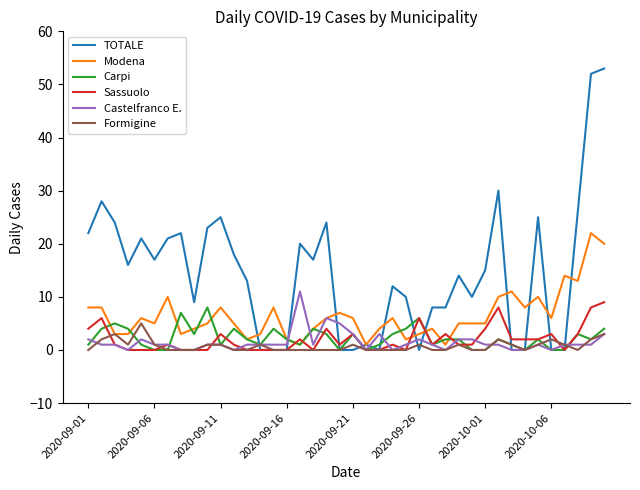

Which series has the largest total across all categories?

TOTALE